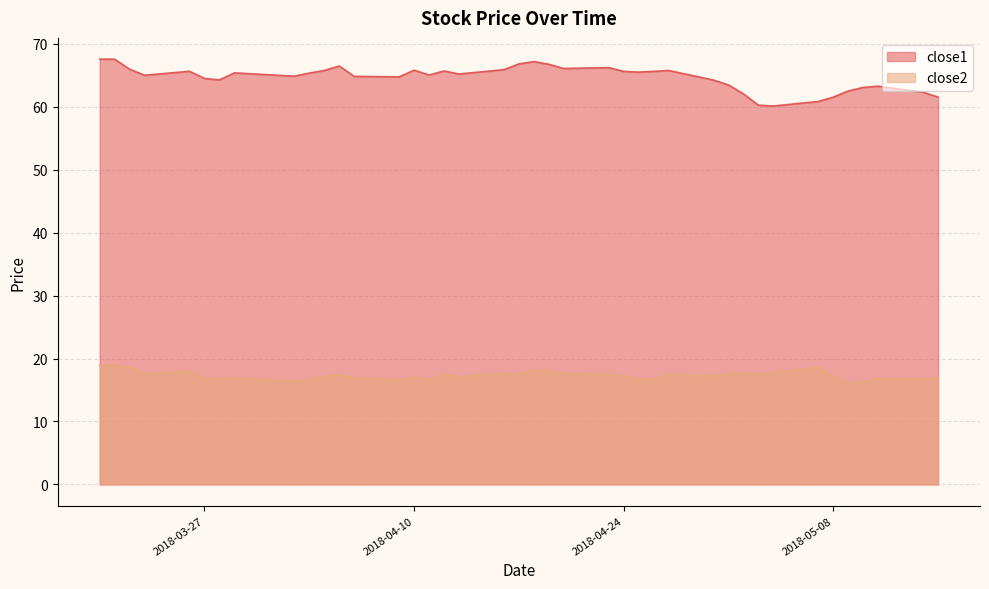

The close1 series shows 64.3 at 2018-03-28. True or false?

True